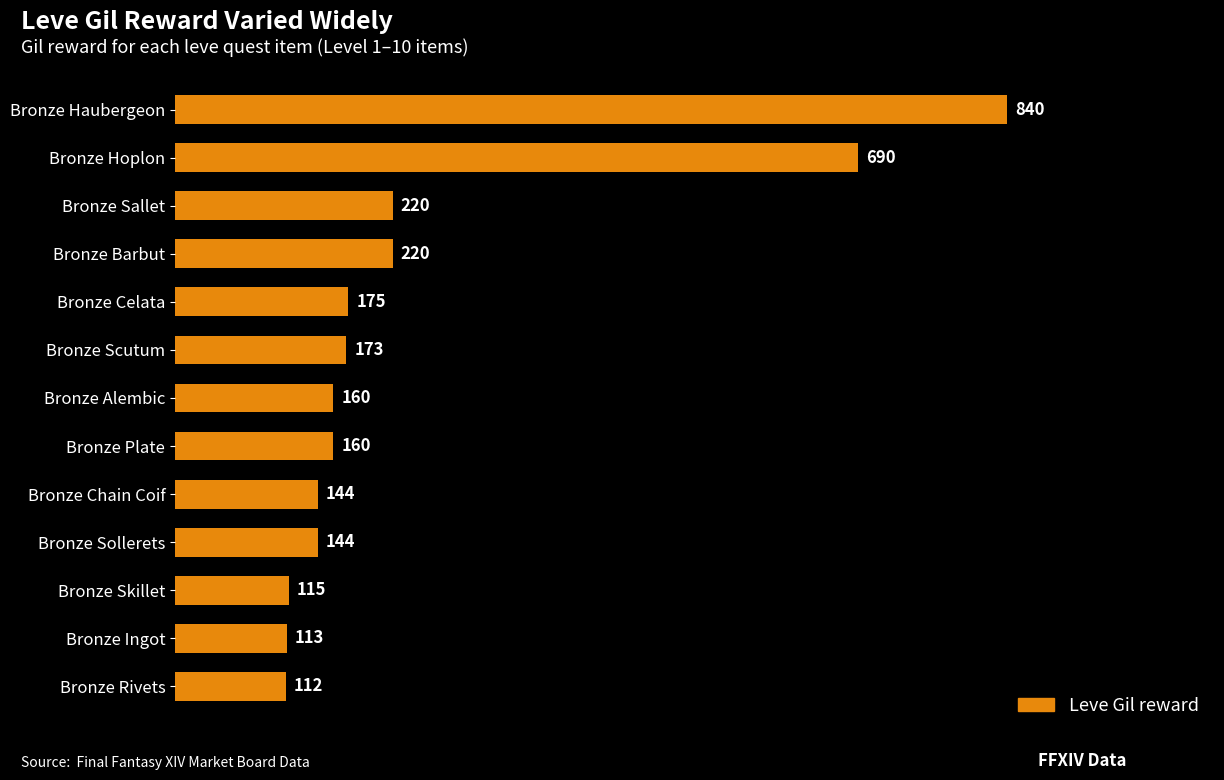

True or false: the data shows 144 at Bronze Chain Coif.

True